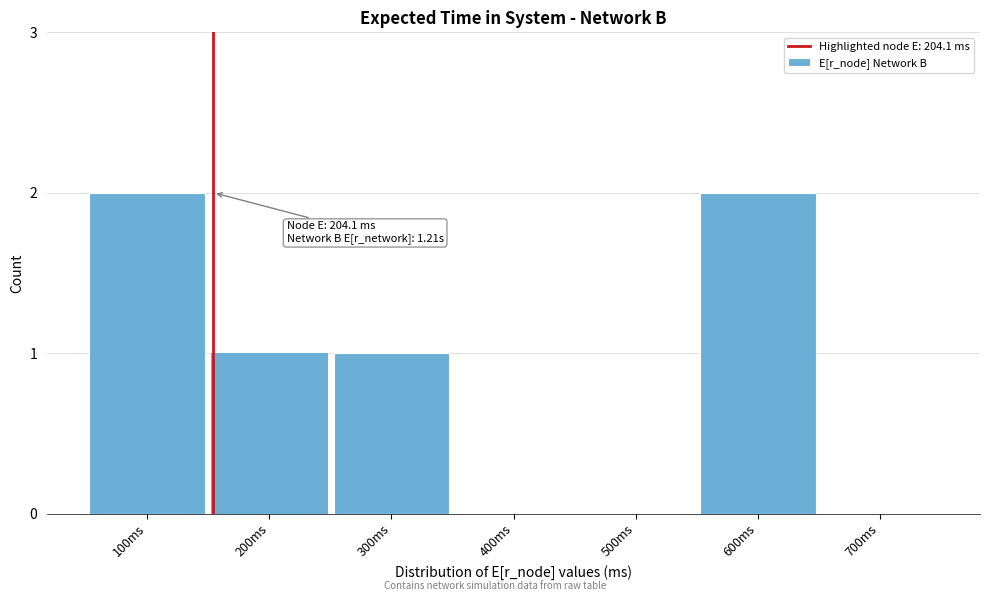

Reading right to left, what are all the values shown in this chart?

700ms=0	600ms=2	500ms=0	400ms=0	300ms=1	200ms=1	100ms=2